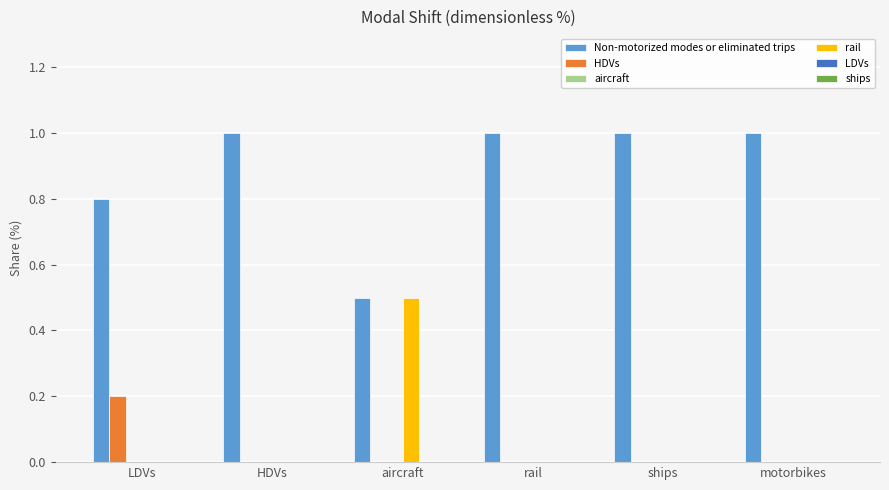

Is it true that HDVs equals -0.1 at HDVs?

False